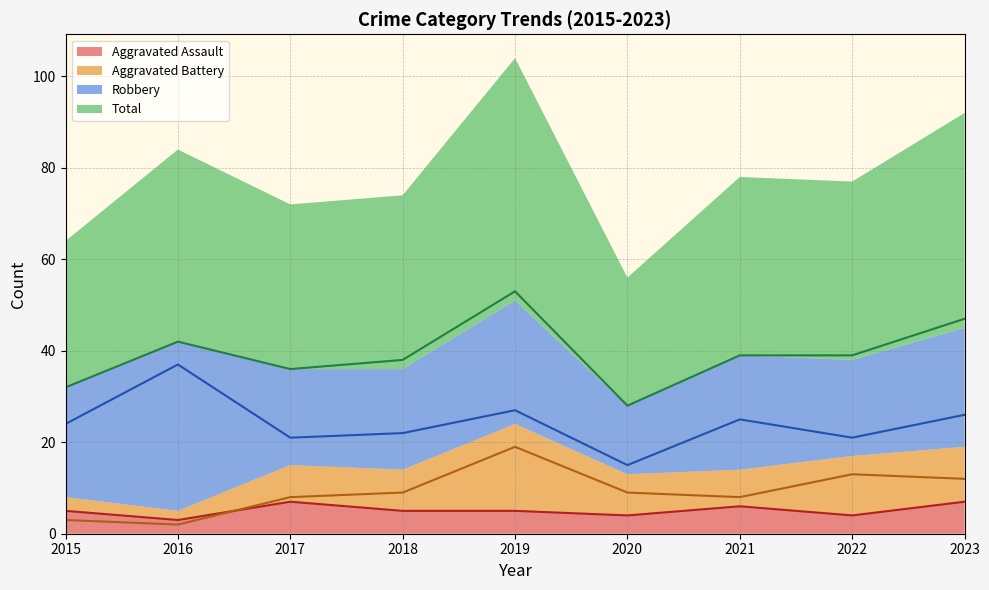

At how many categories does at least one series exceed 36?

6